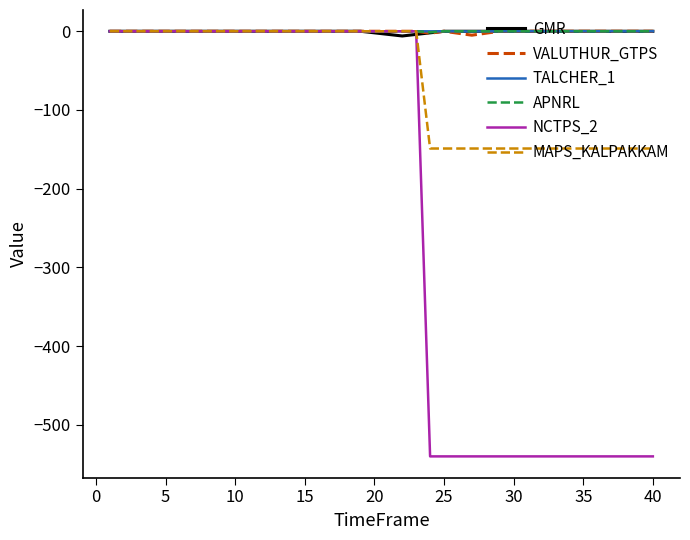

How many APNRL values are between 0 and 1?

39